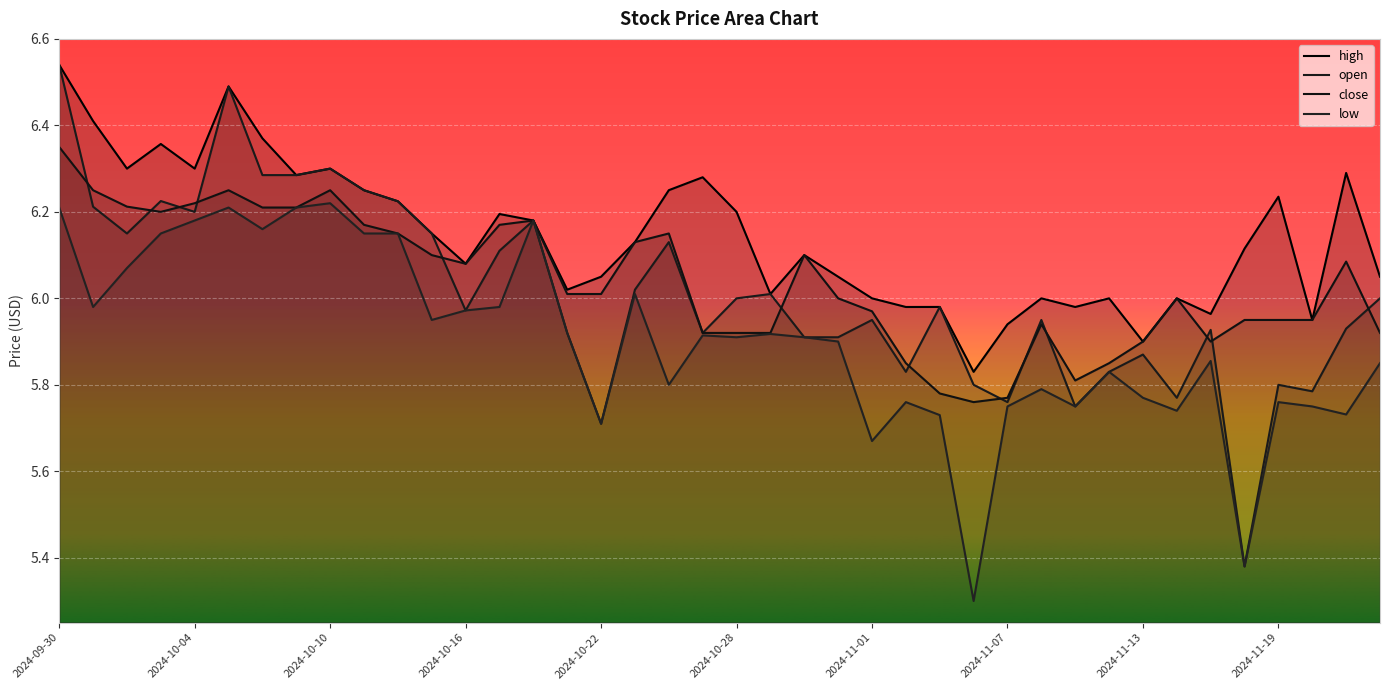

List the series in order of their peak value, lowest first.

low, close, high, open